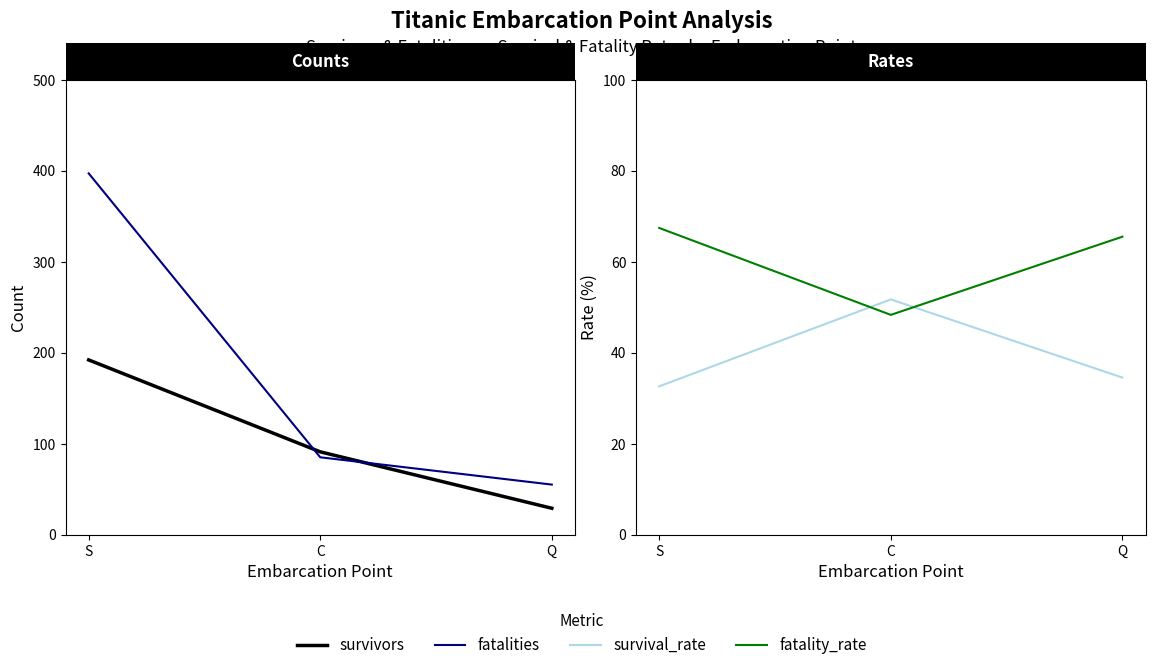

What is the average value of the fatalities series?

179.0